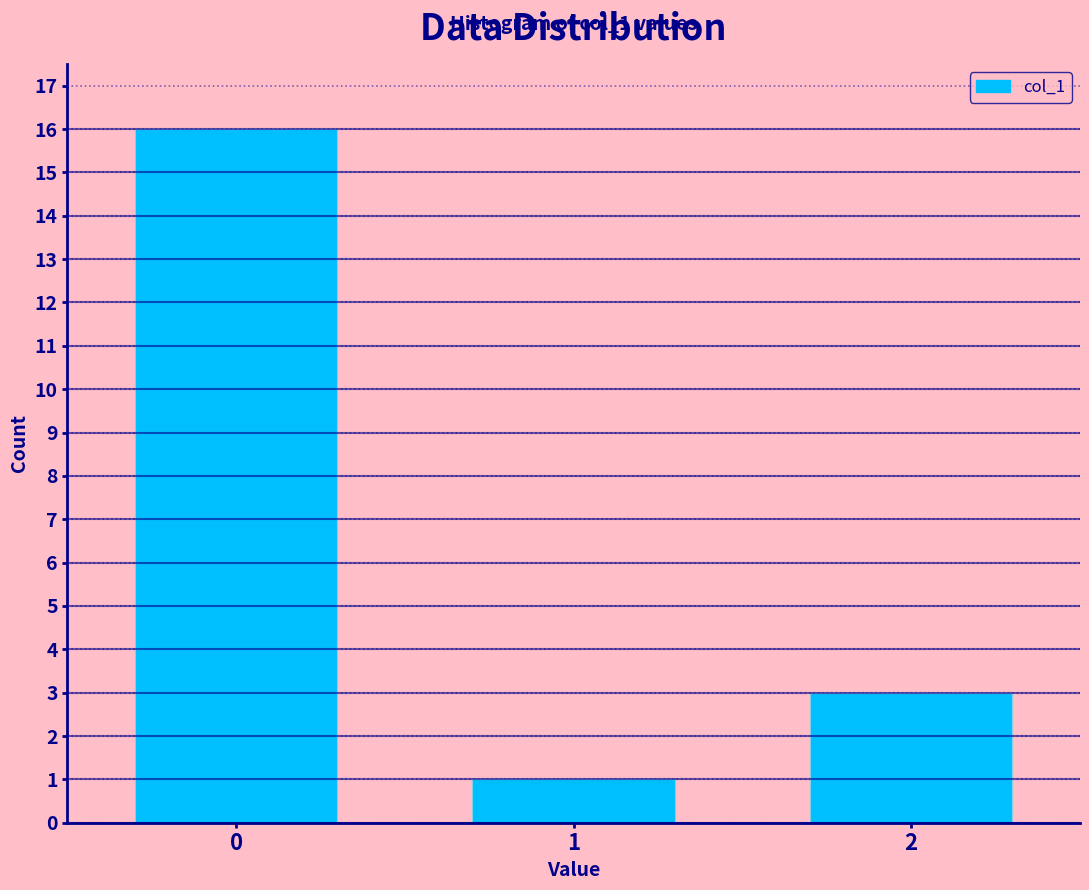

Reading right to left, what are all the values shown in this chart?

2=3	1=1	0=16